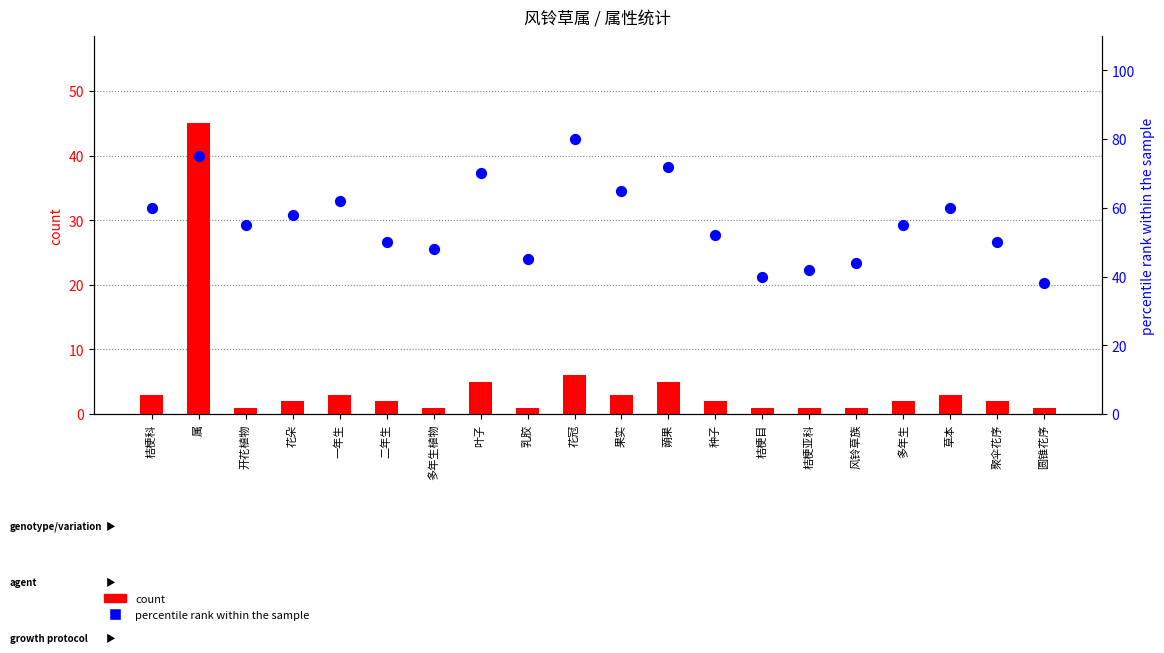

What are all the series names shown in the legend?

count, percentile rank within the sample